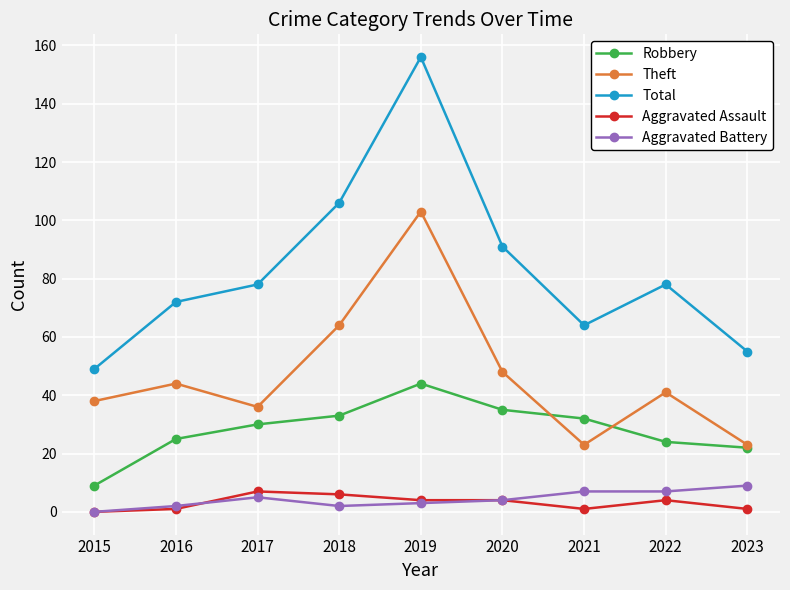

What value does the Aggravated Assault series have at 2020?

4